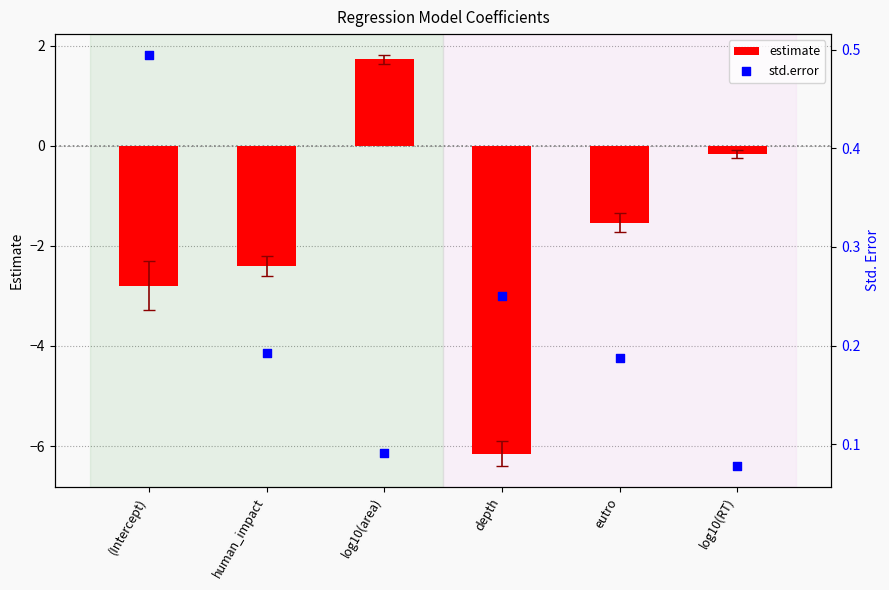

At how many categories does at least one series exceed -5?

6